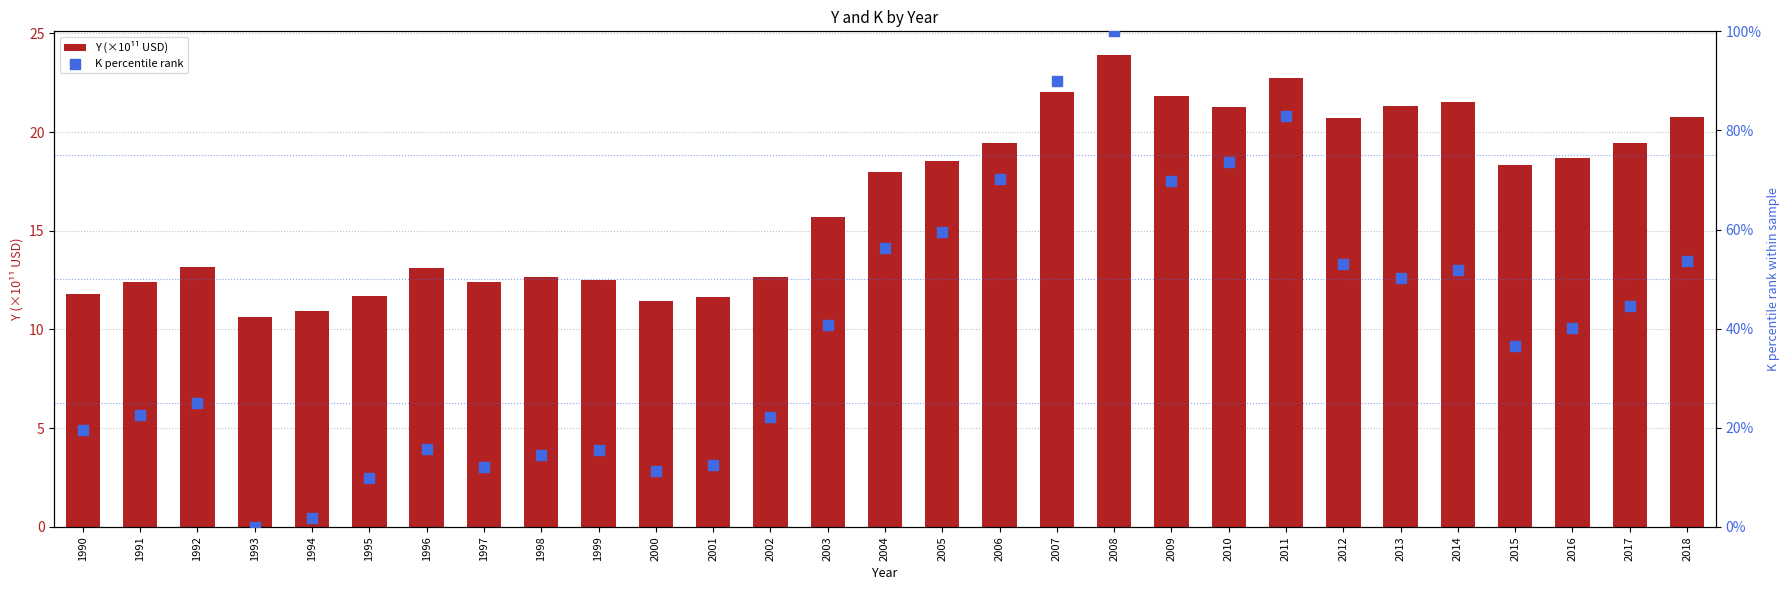

Which series has the largest total across all categories?

K percentile rank